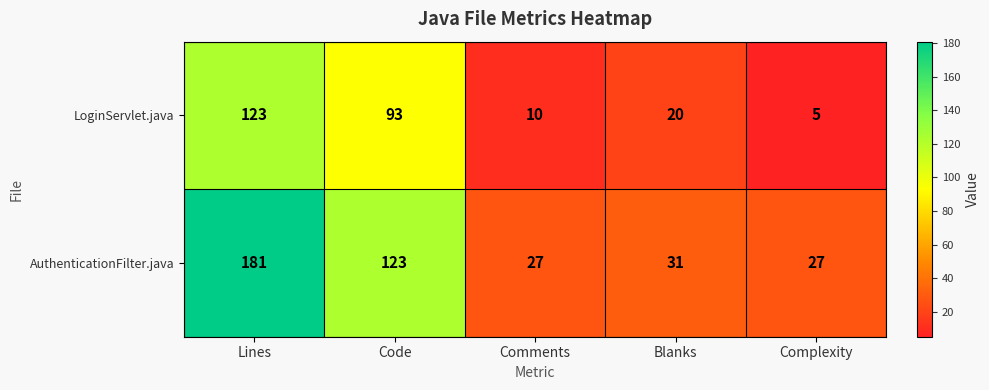

At which label is AuthenticationFilter.java closest to 104?

Code